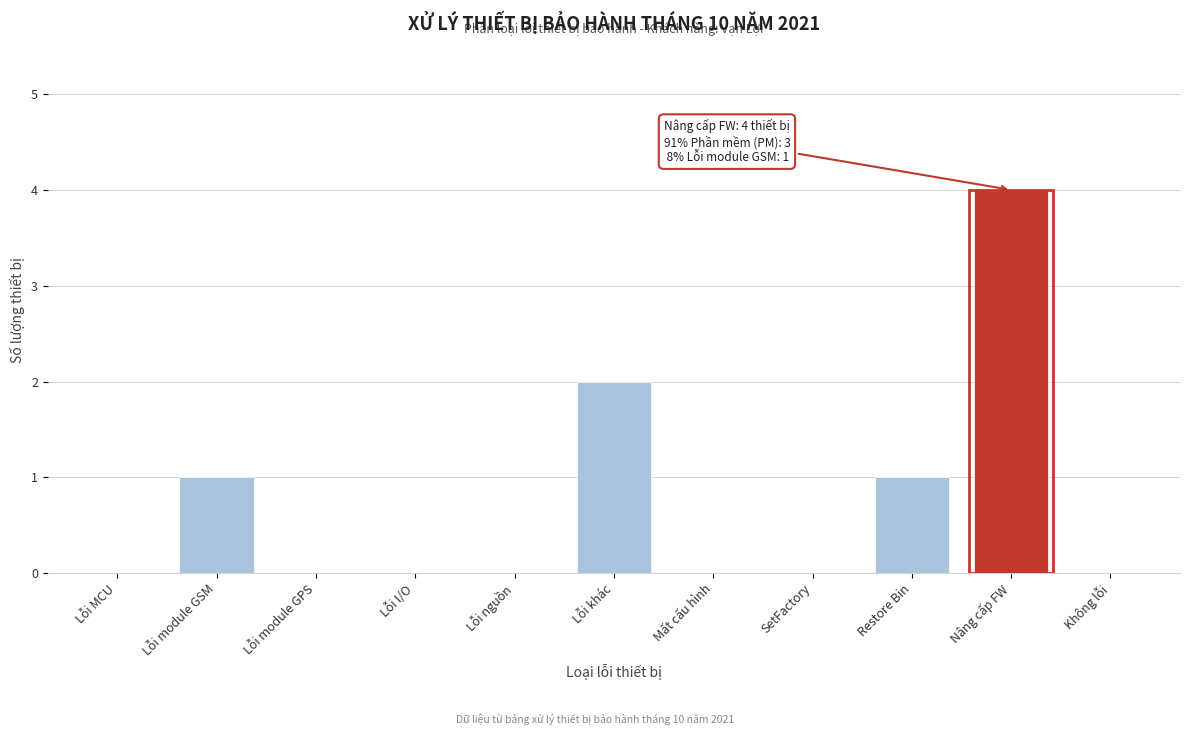

Reading left to right, extract all data points from this chart.

Lỗi MCU=0	Lỗi module GSM=1	Lỗi module GPS=0	Lỗi I/O=0	Lỗi nguồn=0	Lỗi khác=2	Mất cấu hình=0	SetFactory=0	Restore Bin=1	Nâng cấp FW=4	Không lỗi=0